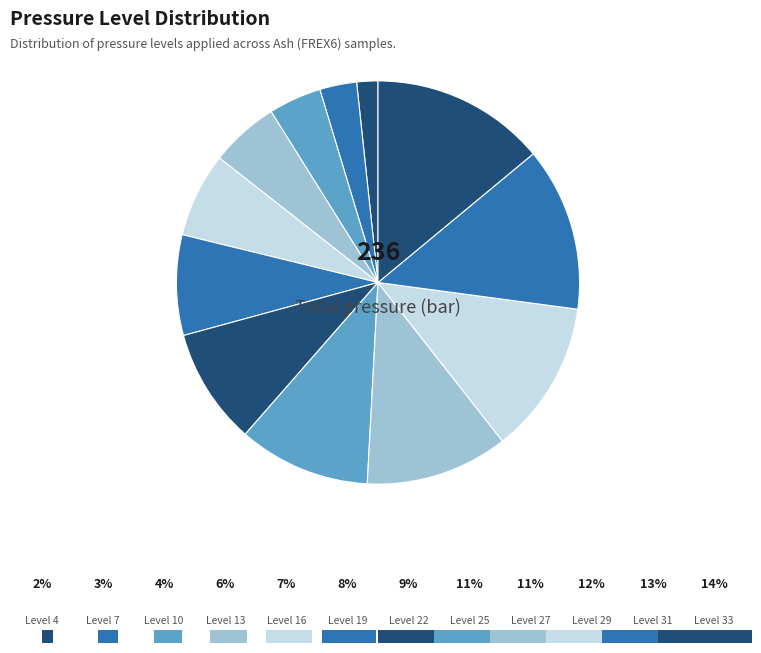

Does any single category account for the majority?

No